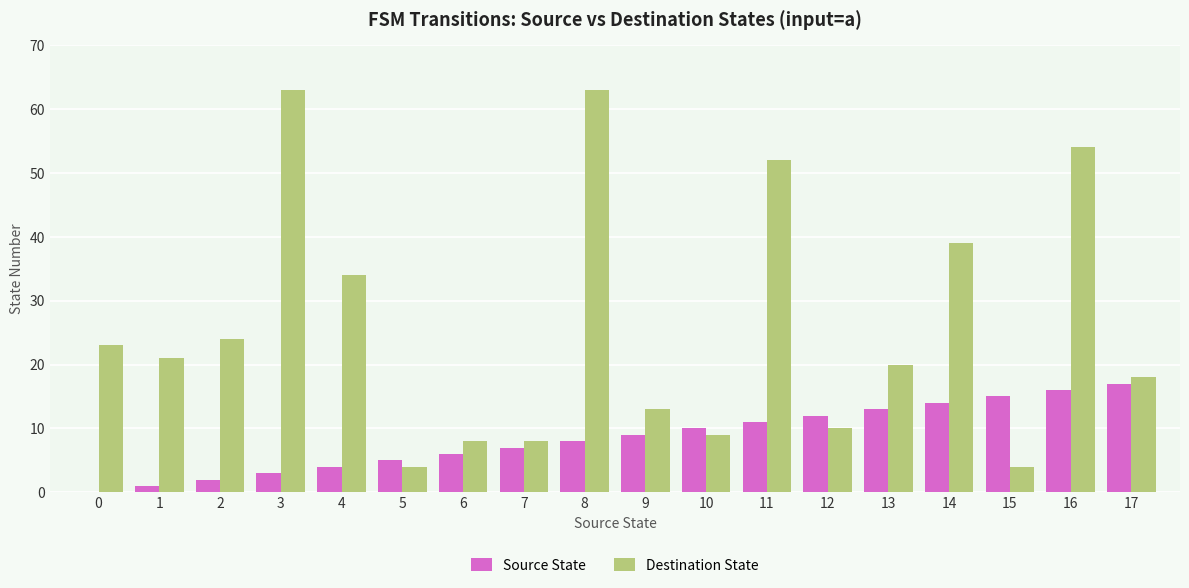

Where is Destination State nearest to the value 33?

4